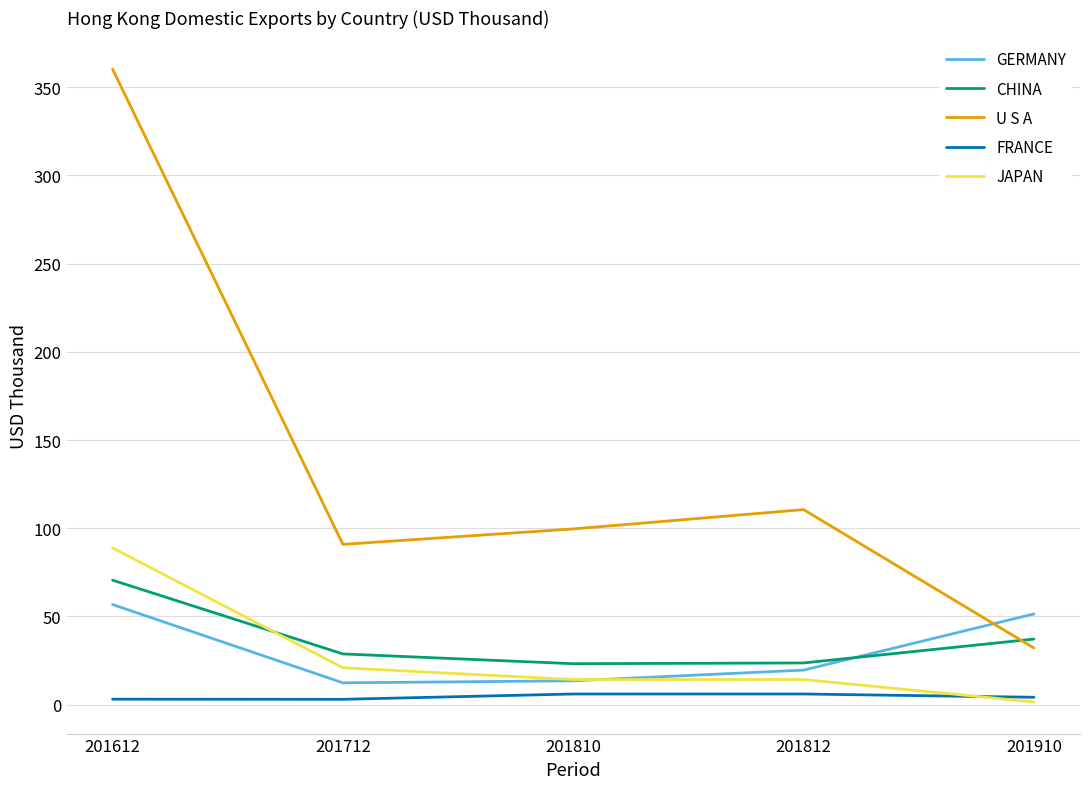

How many distinct data groups are displayed?

5